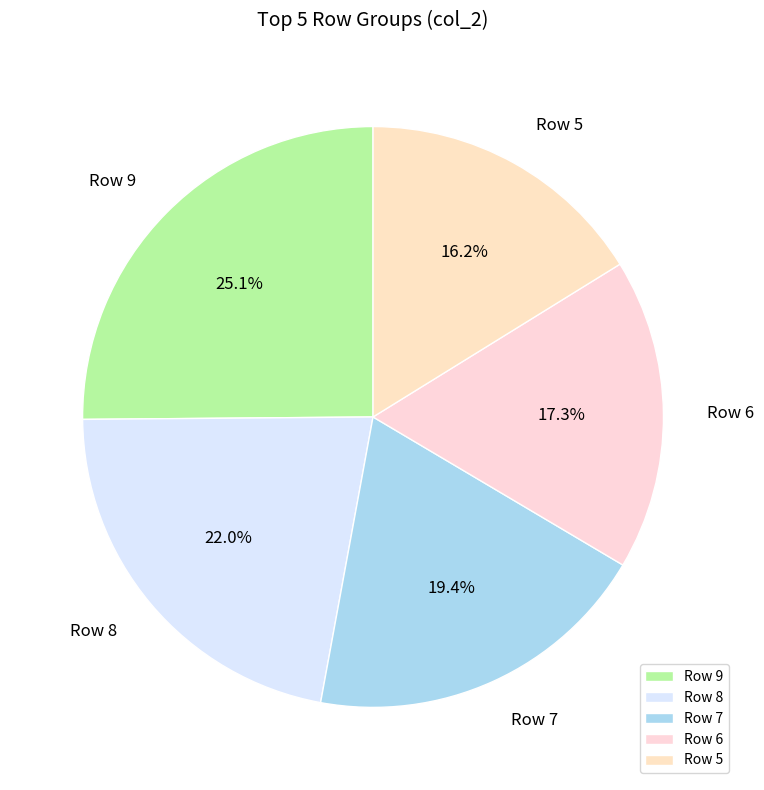

Combined, do Row 8 and Row 6 account for over 50%?

No